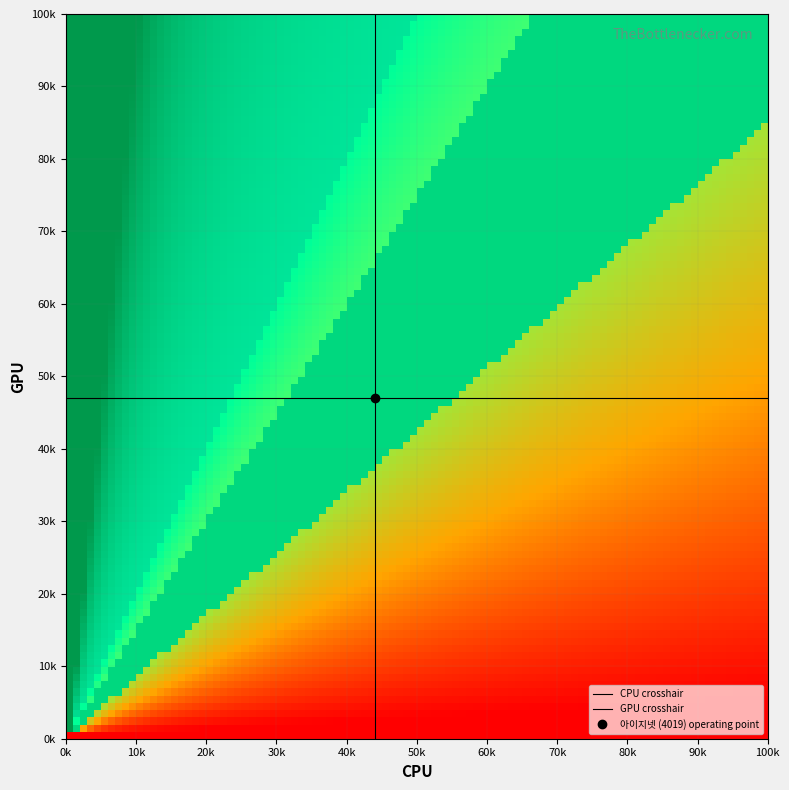

The GPU crosshair series shows 21052 at 0k. True or false?

False